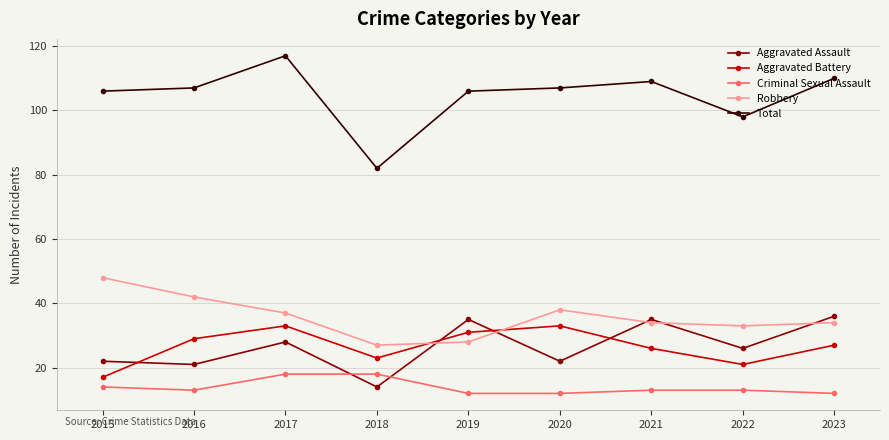

What is the difference between the maximum and second lowest values in the Criminal Sexual Assault series?

6